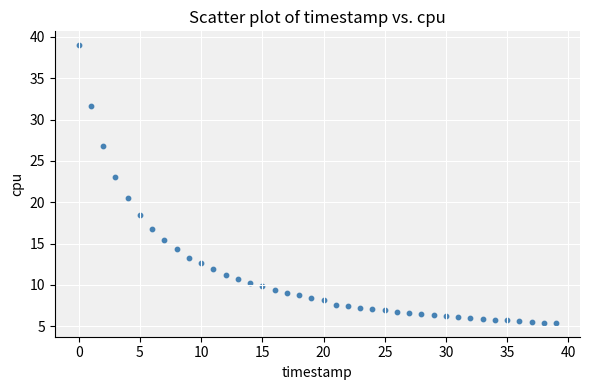

What Y value in the scatter plot is closest to 22?

23.1